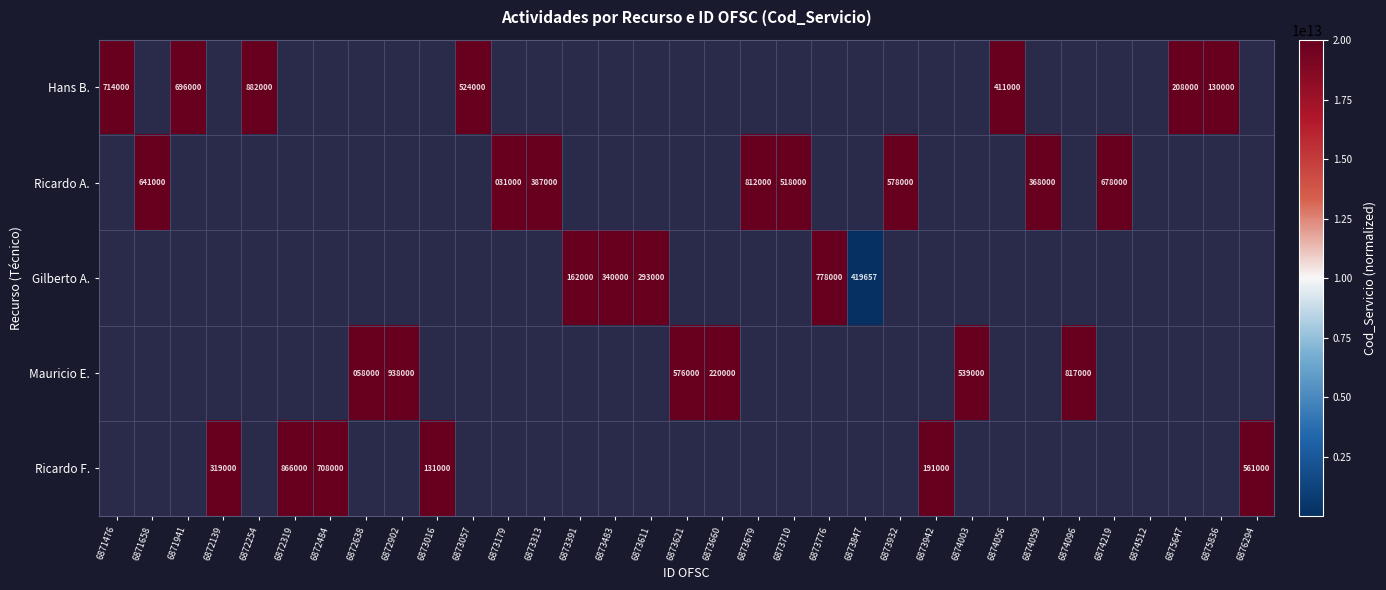

The value of Ricardo A. at 6873710 is 762861. True or false?

False